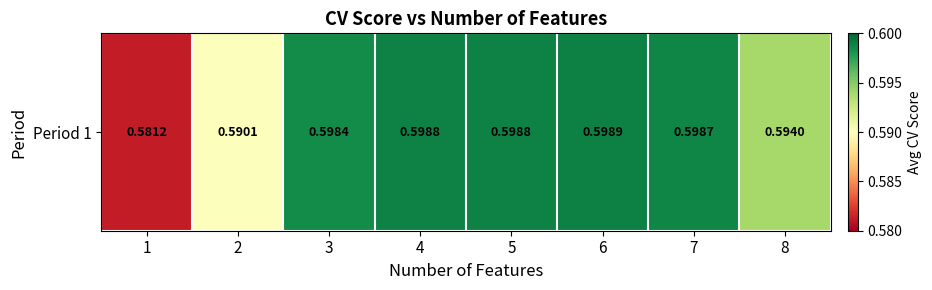

List the labels in order of value, largest first.

6, 4, 5, 7, 3, 8, 2, 1